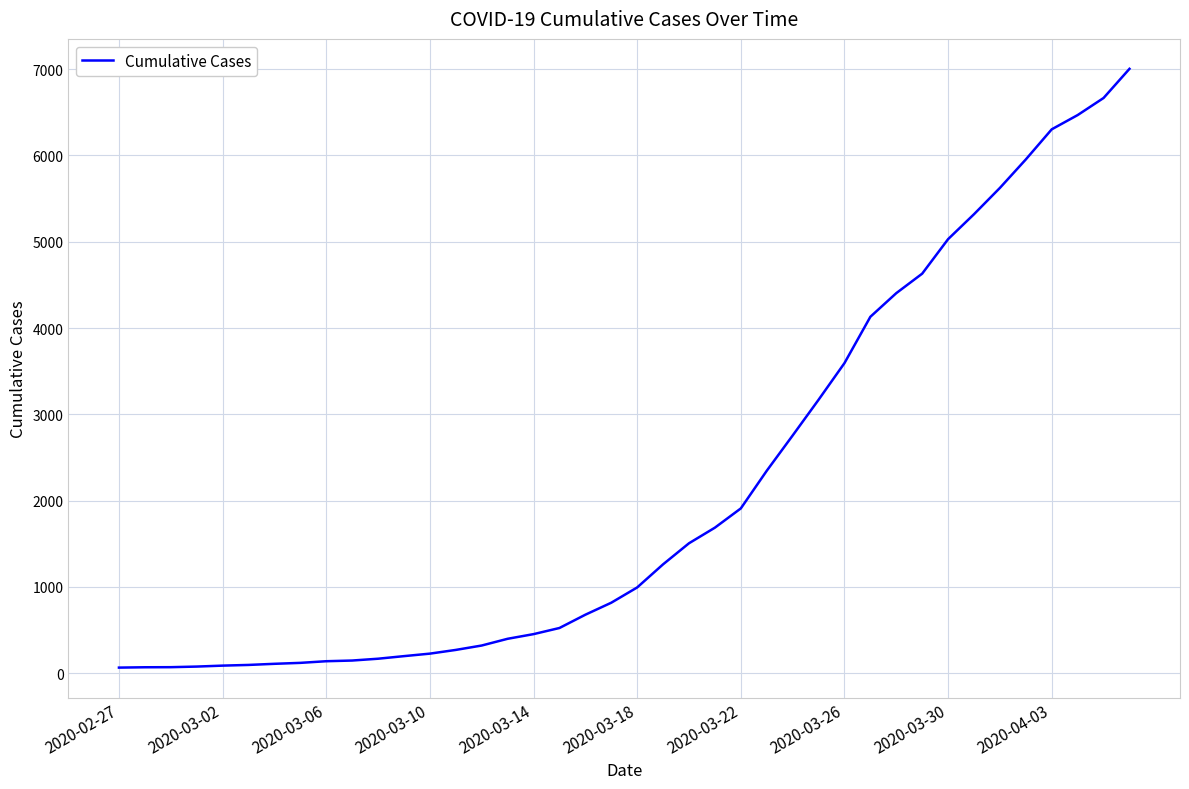

What is the maximum value shown in the chart?

7004